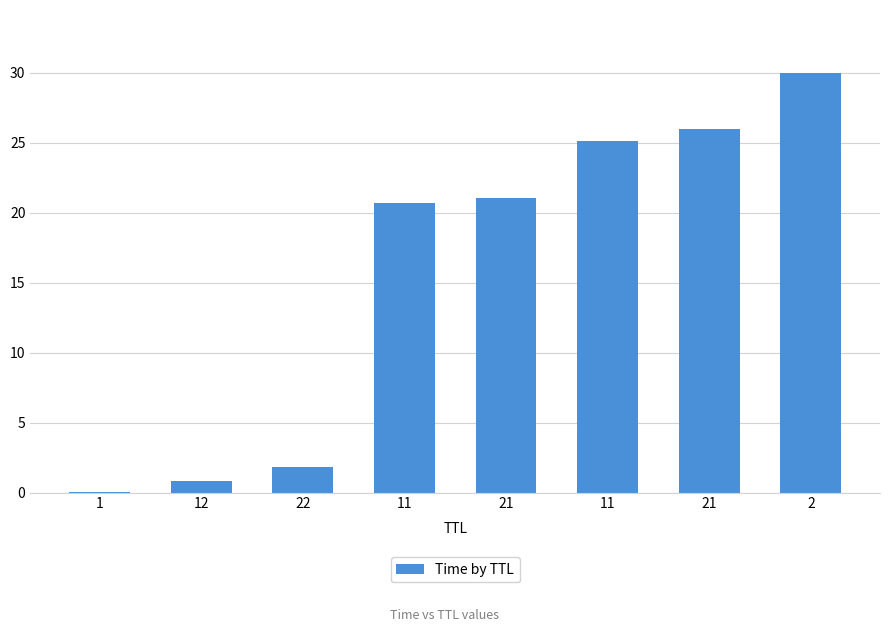

The chart shows a value of 26.0 at 21. True or false?

True